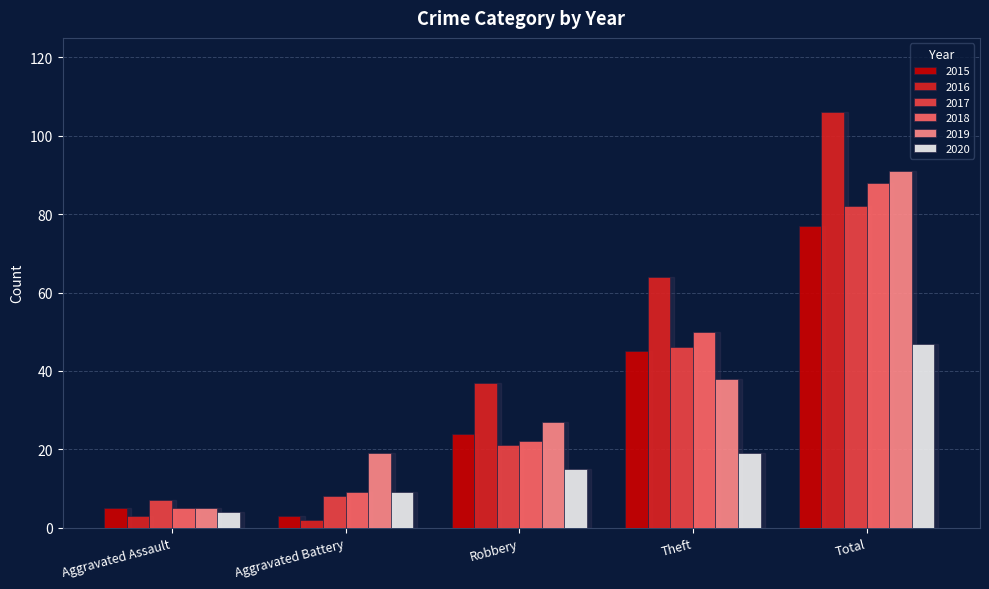

Rank the series by their maximum value, from highest to lowest.

2016, 2019, 2018, 2017, 2015, 2020